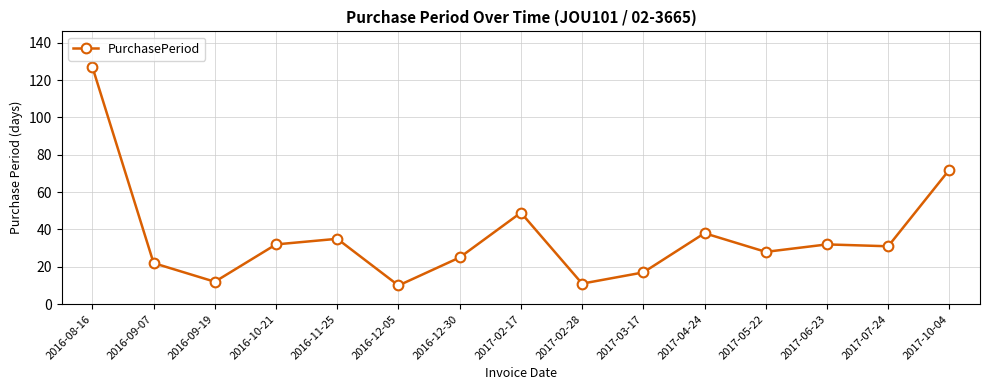

True or false: the data has more than 1 interior local peaks.

True